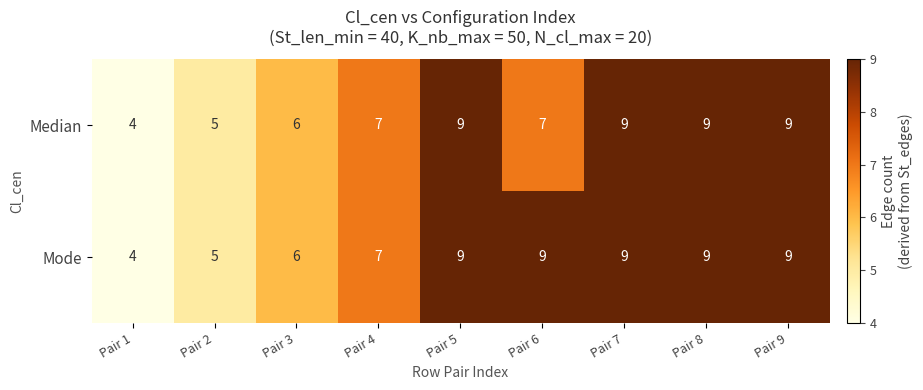

What is the greatest value displayed?

9